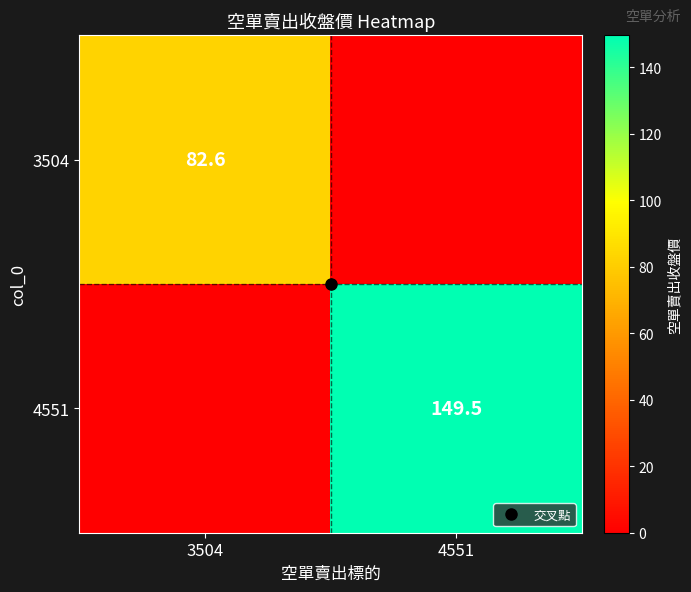

At how many categories does at least one series exceed 107?

1